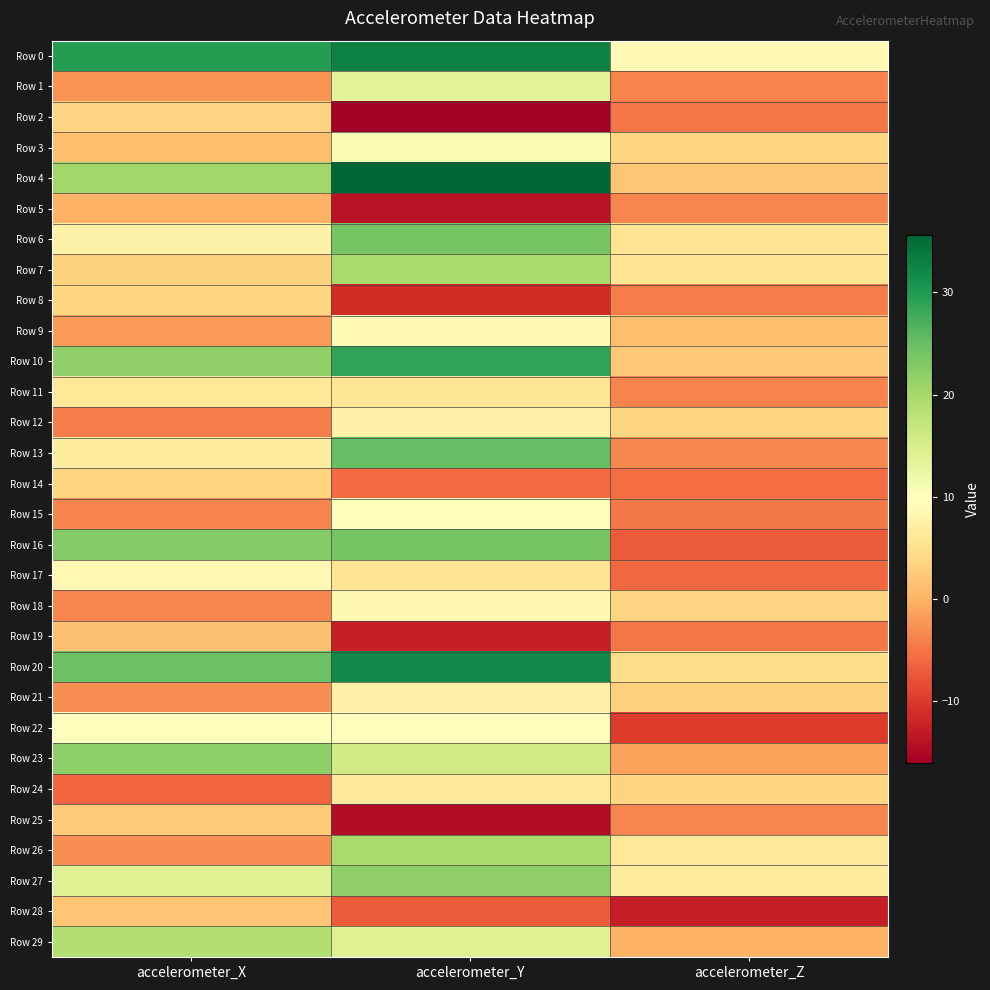

How many data points does each series have?

3